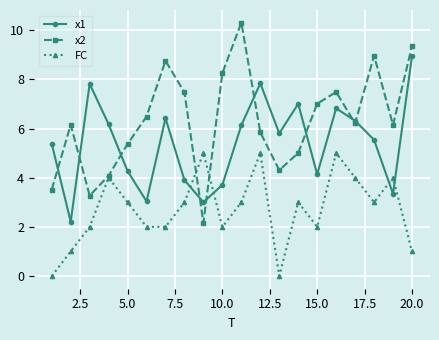

List the series in order of their peak value, lowest first.

FC, x1, x2